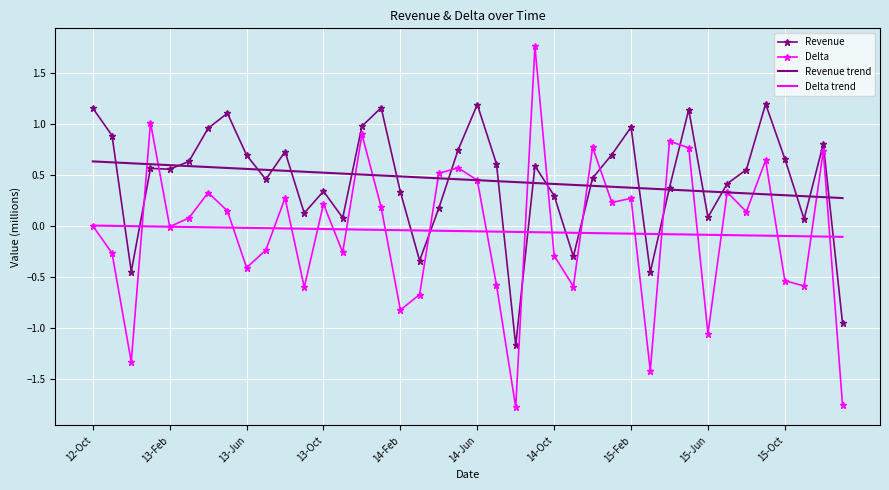

Rank the series by their maximum value, from lowest to highest.

Delta trend, Revenue trend, Revenue, Delta